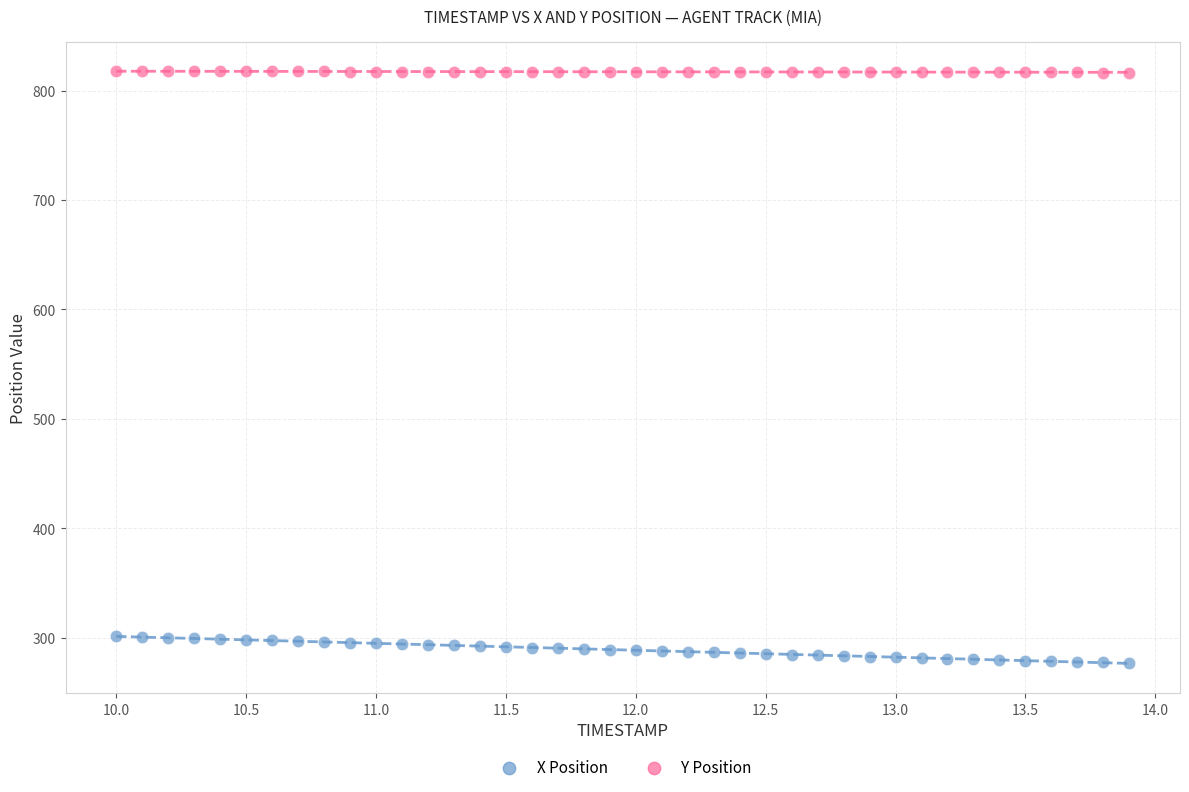

Which series contains the lowest Y value?

X Position